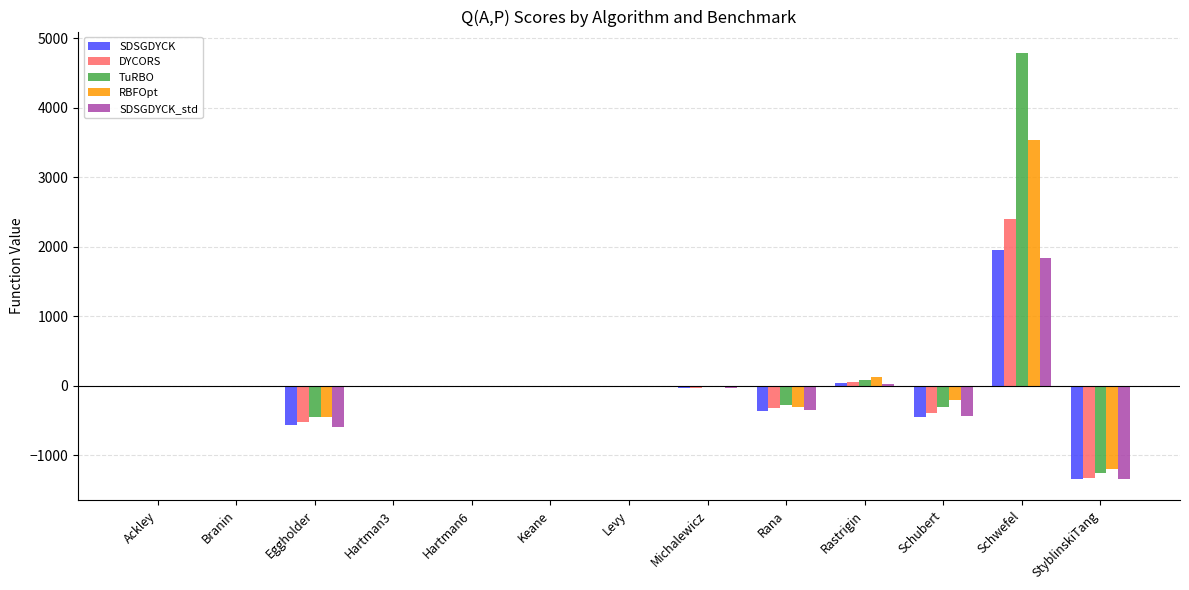

Which category has the highest value in the RBFOpt series?

Schwefel